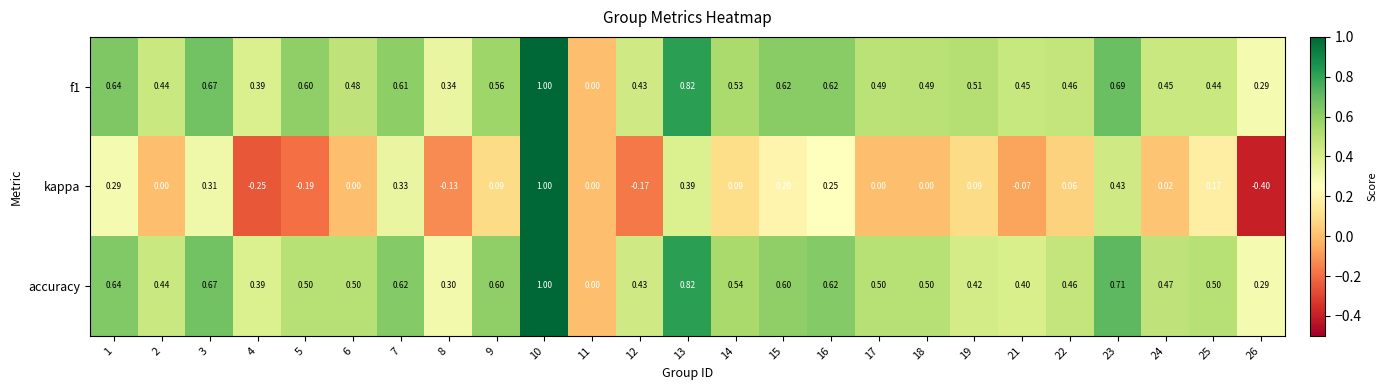

Is the value of accuracy at 15 greater than the value of kappa at 18?

Yes